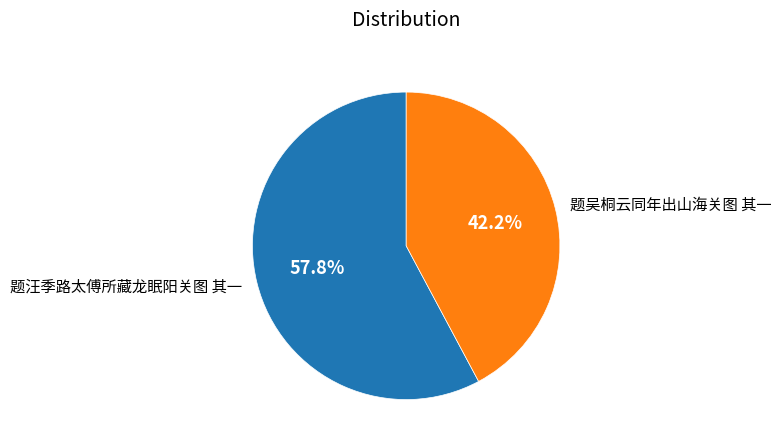

The 题吴桐云同年出山海关图 其一 slice represents 42% of the pie. True or false?

True